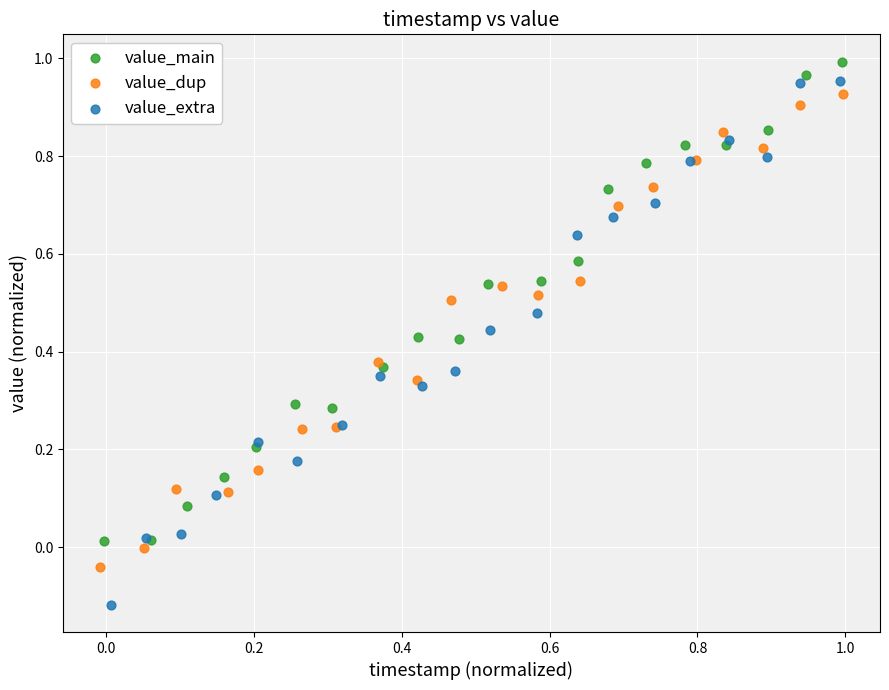

Which series reaches the minimum Y coordinate?

value_extra